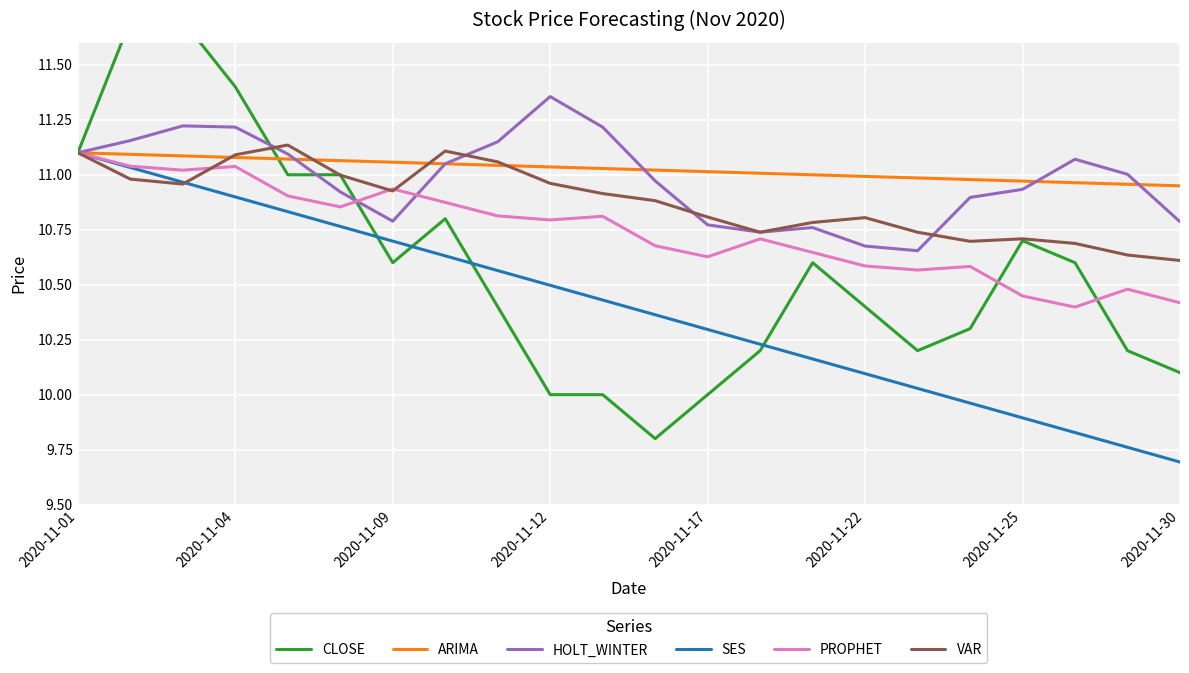

How many times do HOLT_WINTER and ARIMA cross each other?

5